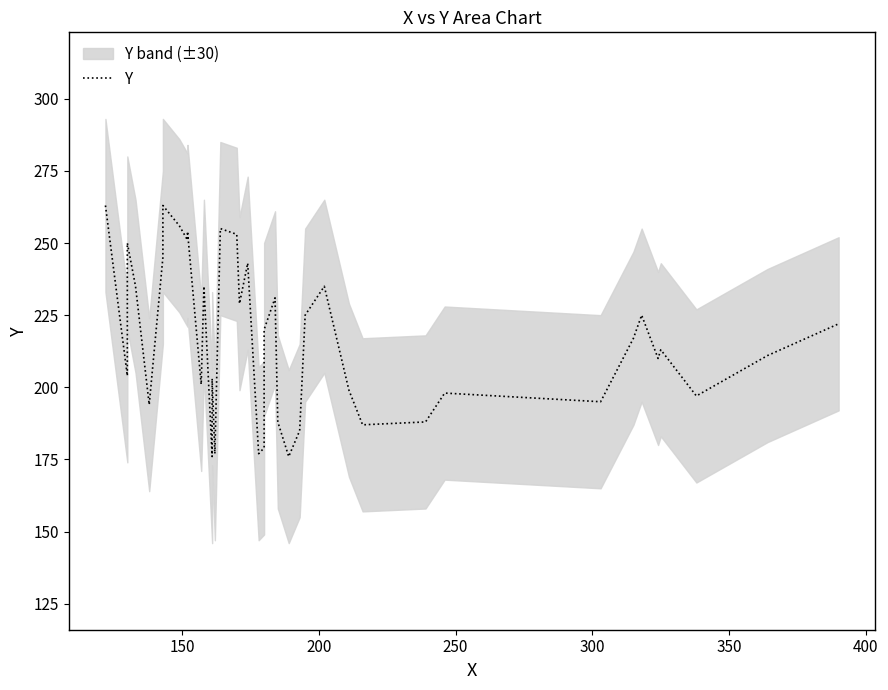

Reading left to right, transcribe all the data shown in this chart.

263	204	250	235	194	245	263	256	251	254	201	235	176	203	177	255	253	229	243	177	179	220	231	188	176	185	225	235	199	187	188	198	195	217	225	210	213	197	211	222